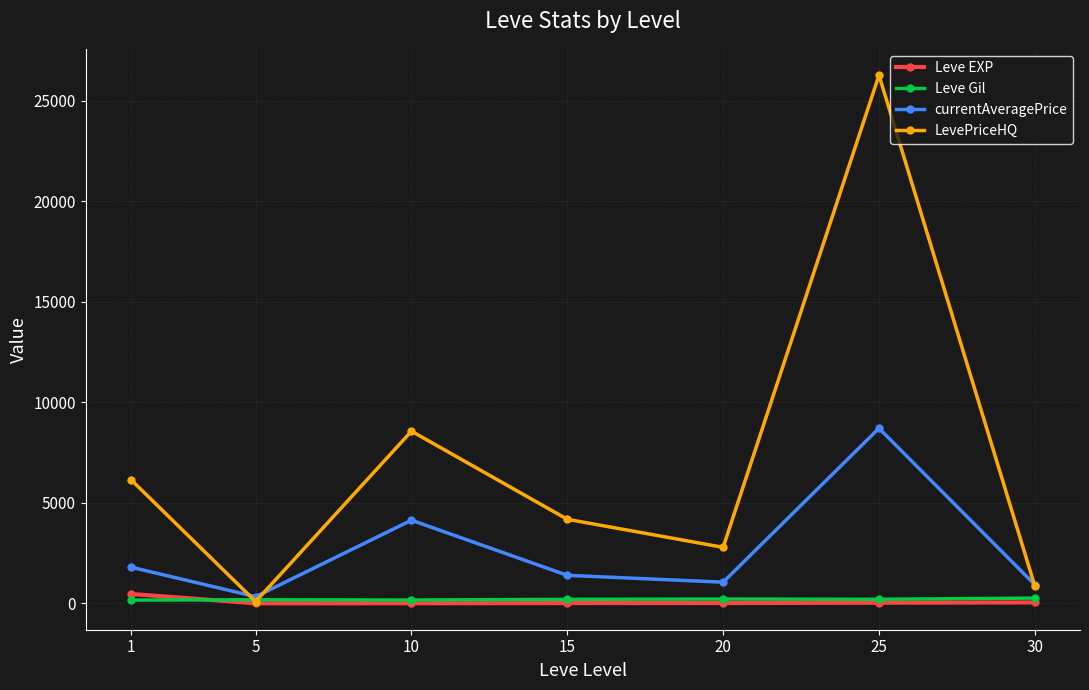

How many interior local peaks does the currentAveragePrice series have?

2